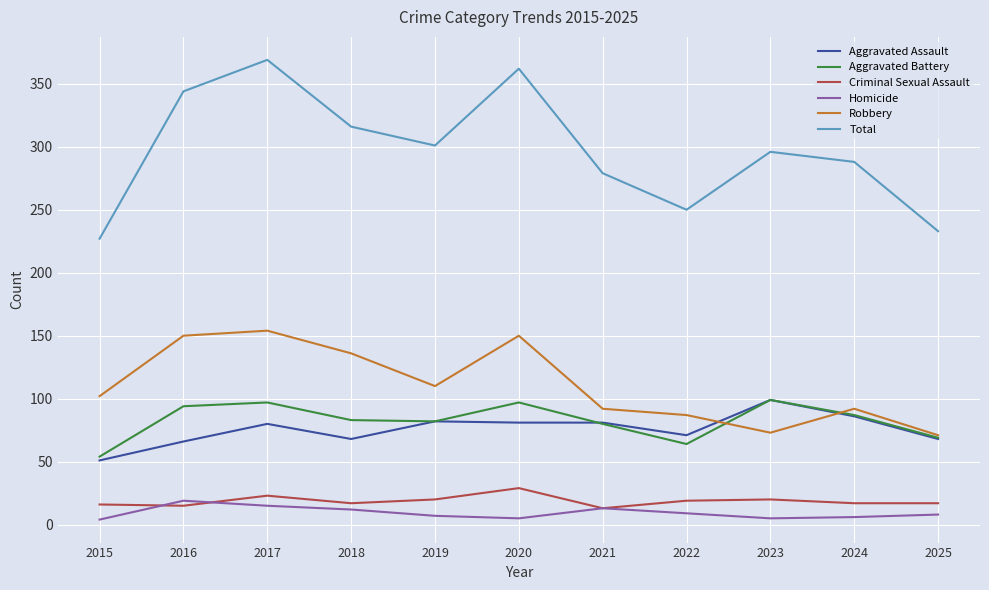

What is the maximum value for Total?

369